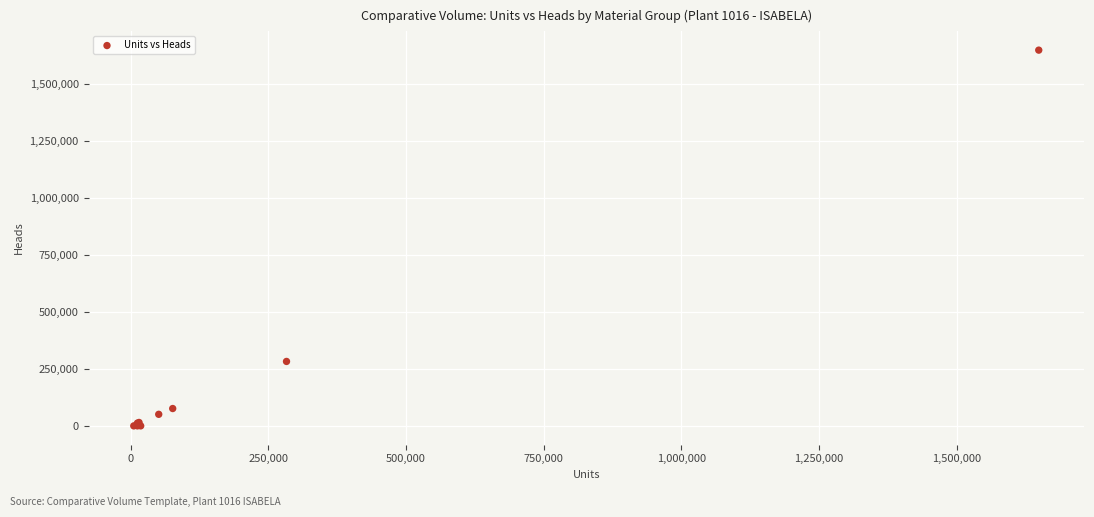

What Y value in the scatter plot is closest to 824663?

282852.6